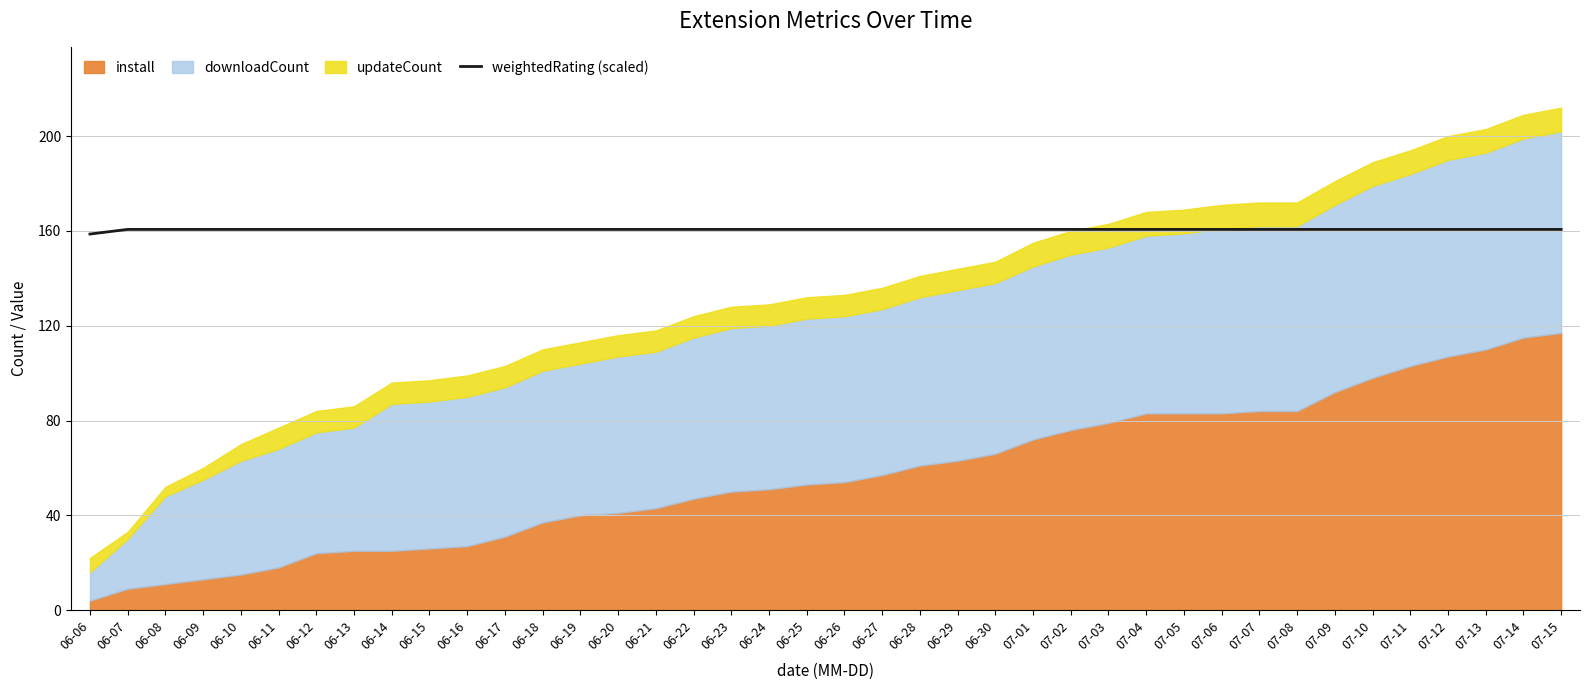

Is it true that the value at 07-04 is 274.2?

False